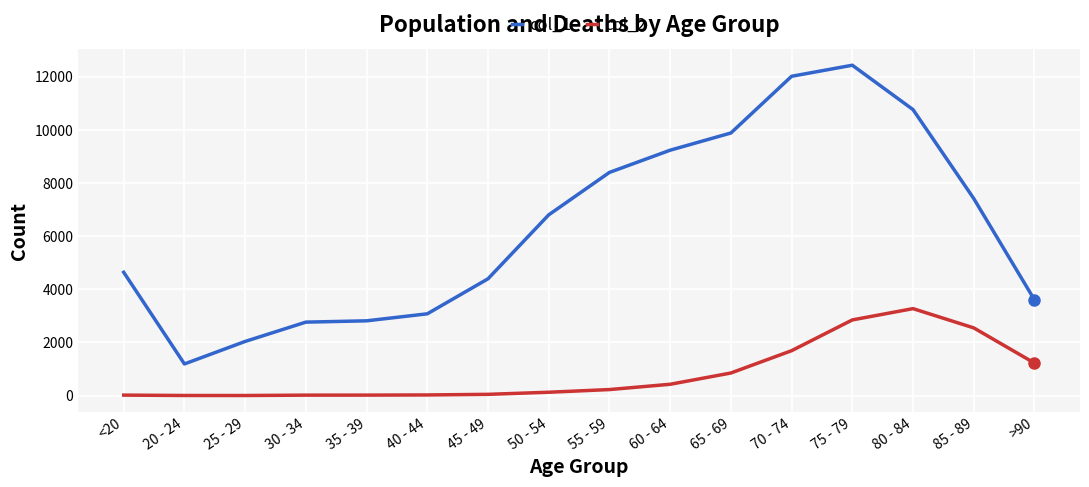

Rank the series by their maximum value, from highest to lowest.

col_1, col_2